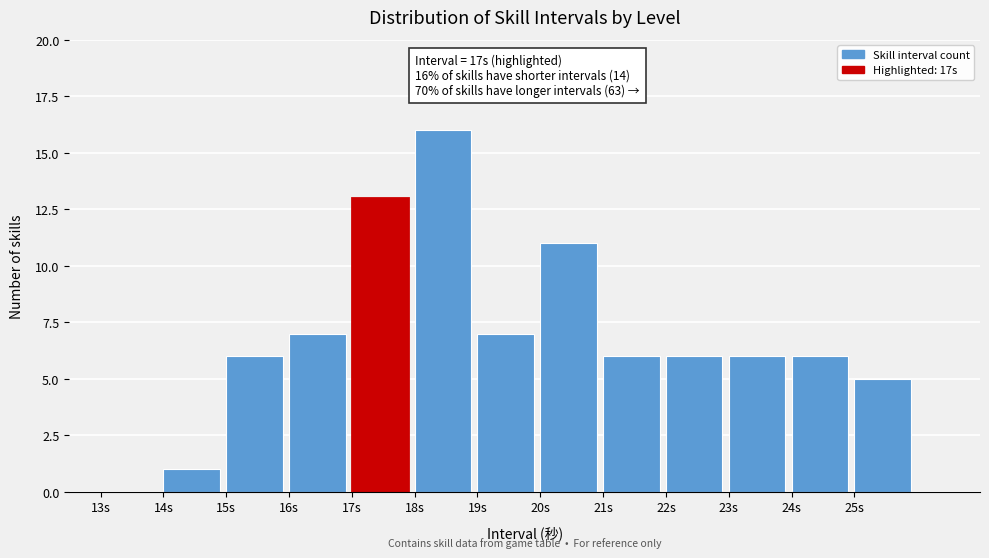

Over which range of the x-axis is the bar tallest?

18 to 19